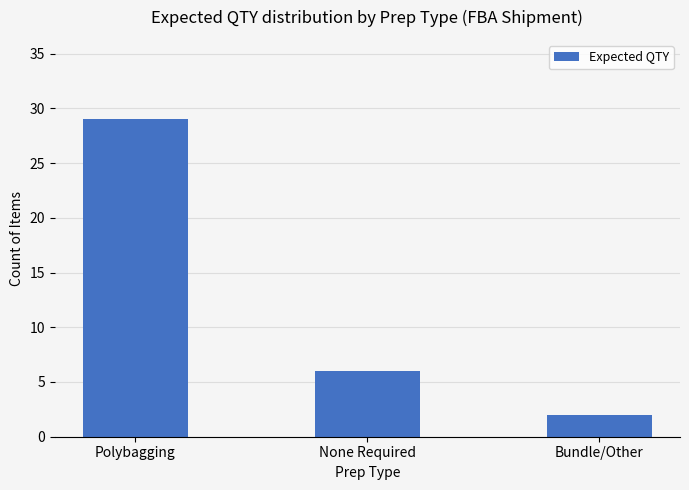

The chart shows a value of 3 at None Required. True or false?

False